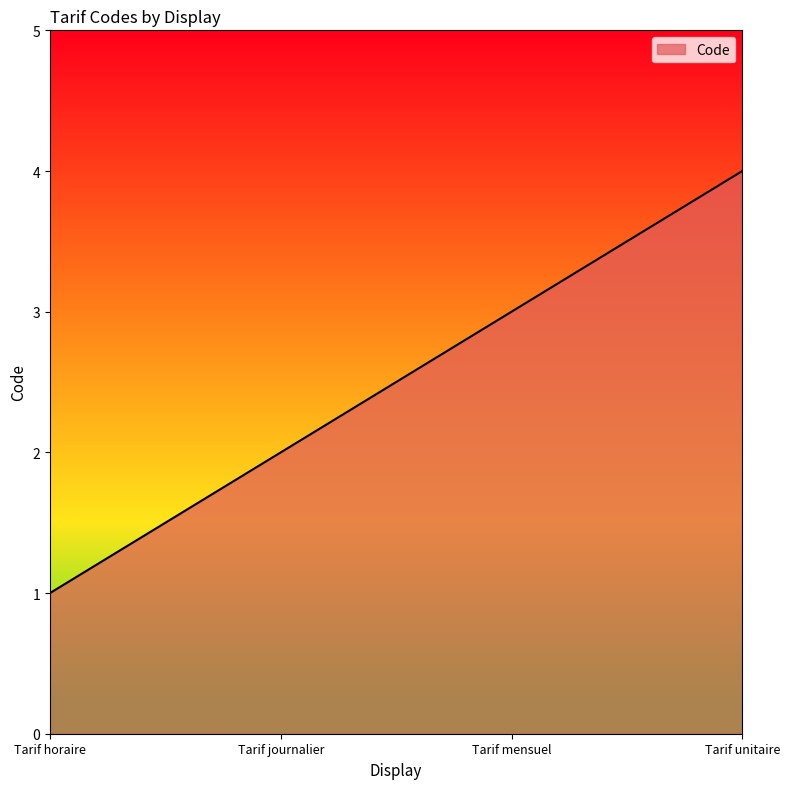

What is the smallest value displayed?

1.0